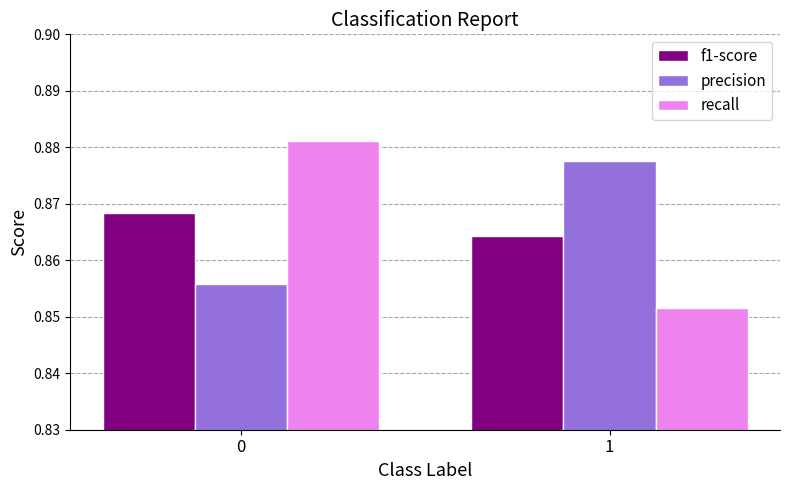

What is the total value across all series at 0?

2.6